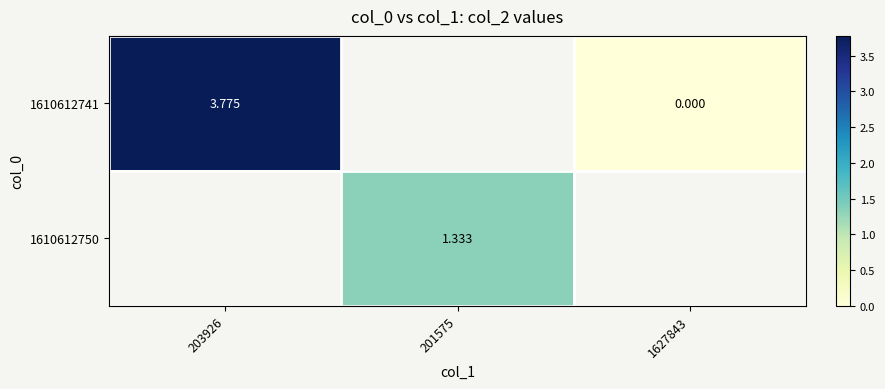

Count the number of data series in this chart.

2